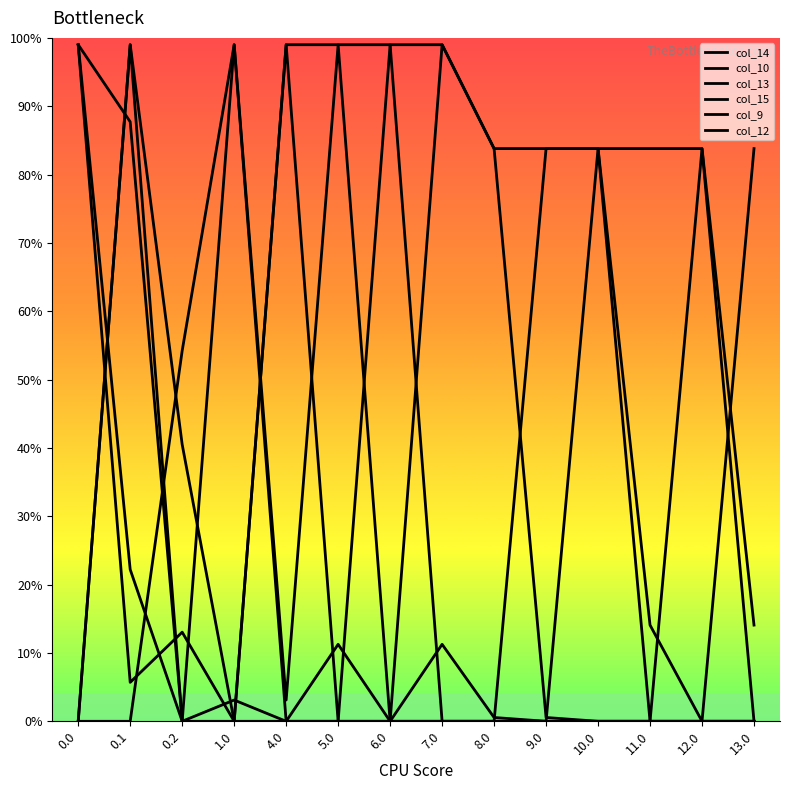

Rank the series by their maximum value, from highest to lowest.

col_9, col_13, col_15, col_12, col_10, col_14